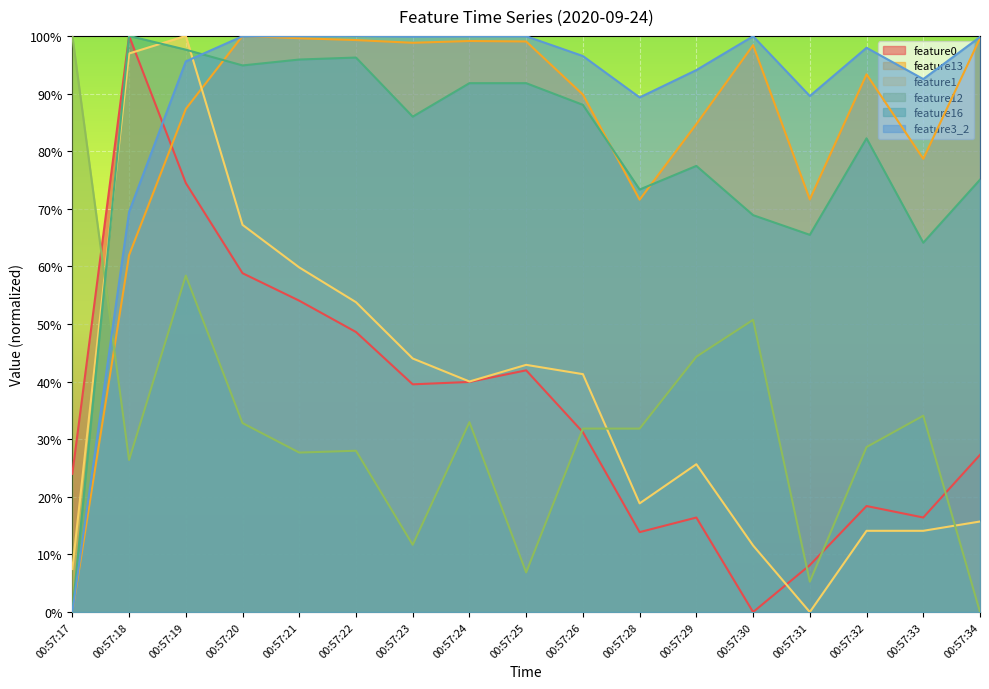

What is the sum of the feature12 values at 00:57:19 and 00:57:34?

58.4